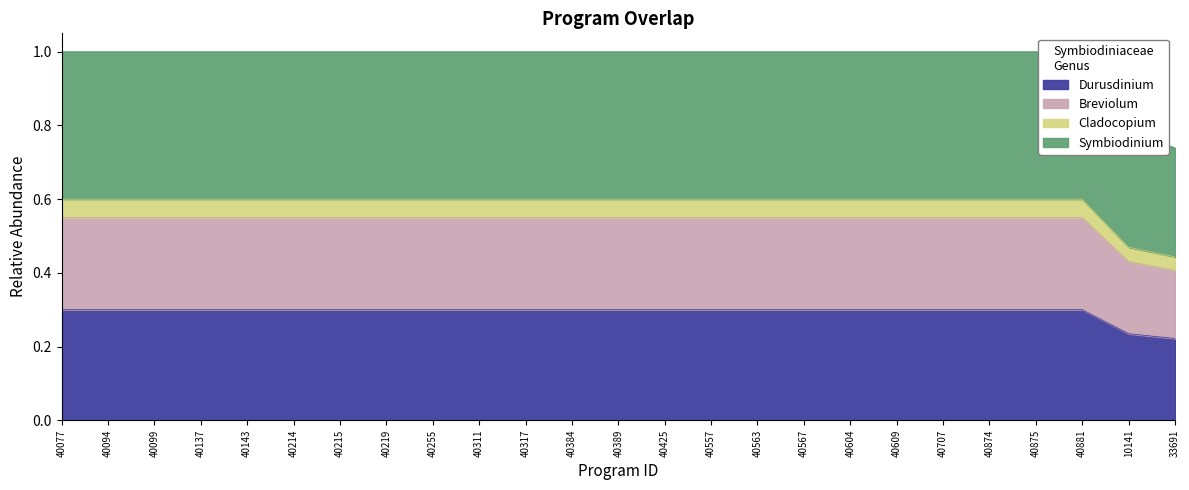

What is the value of the 1st point from the left?

0.3